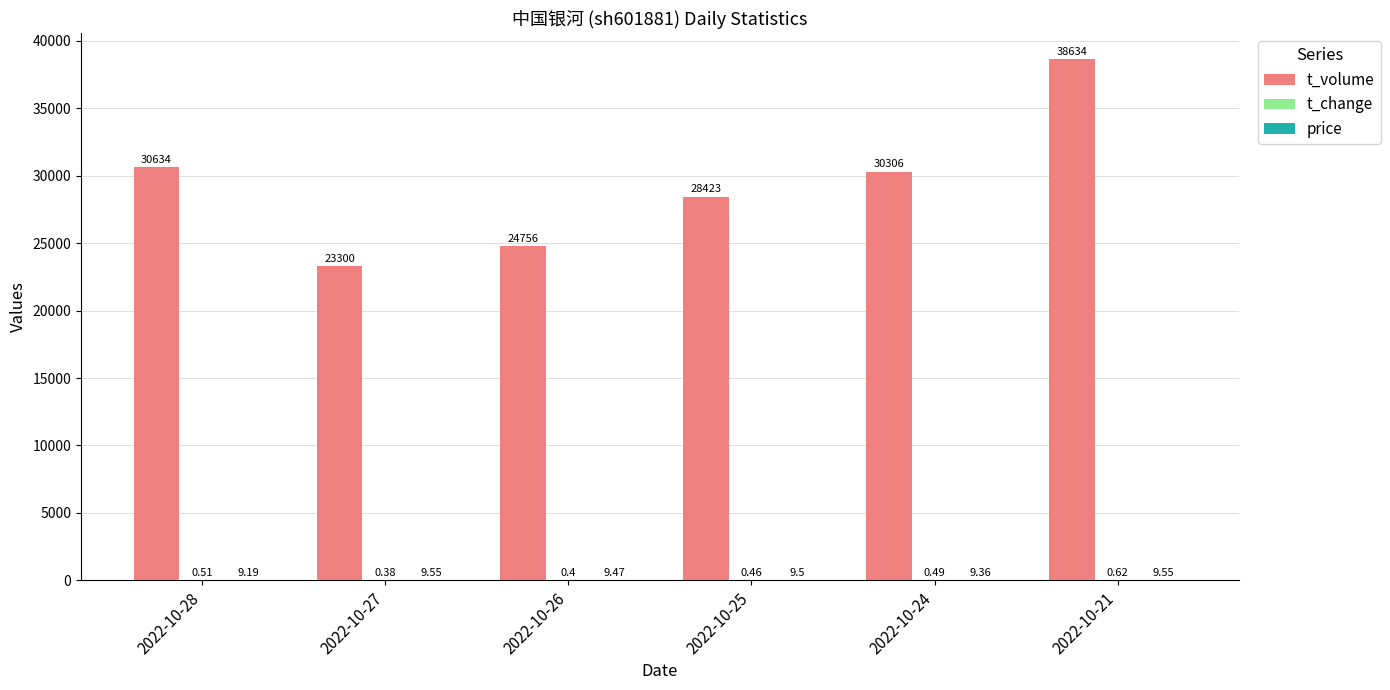

At which category is the sum across all series the highest?

2022-10-21